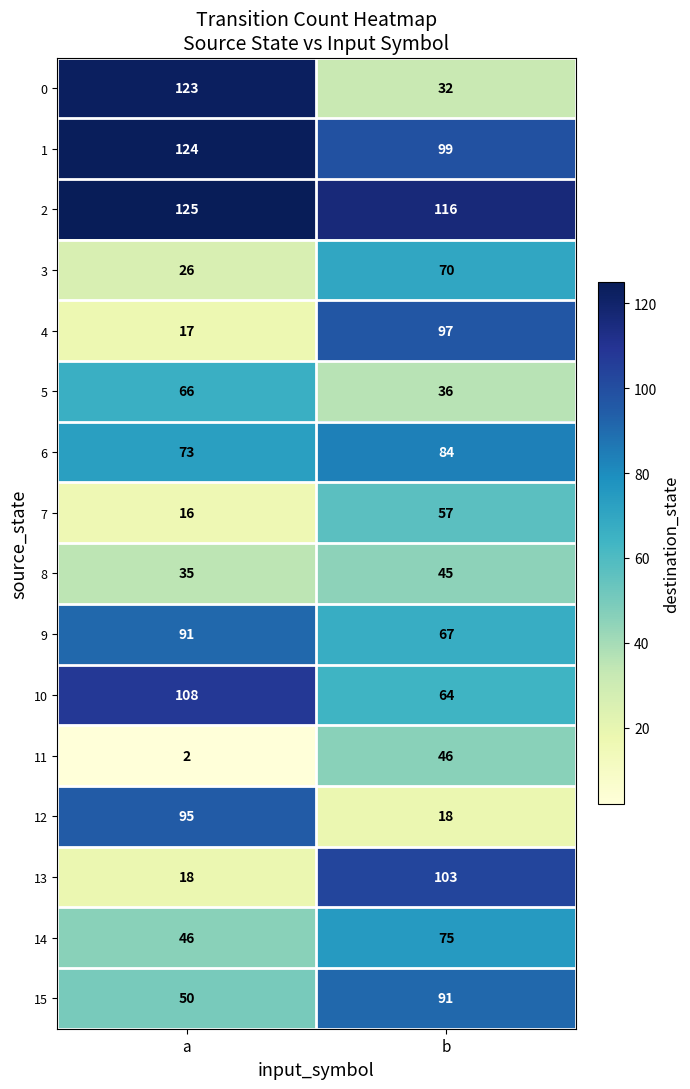

Where is 11 nearest to the value 24?

a